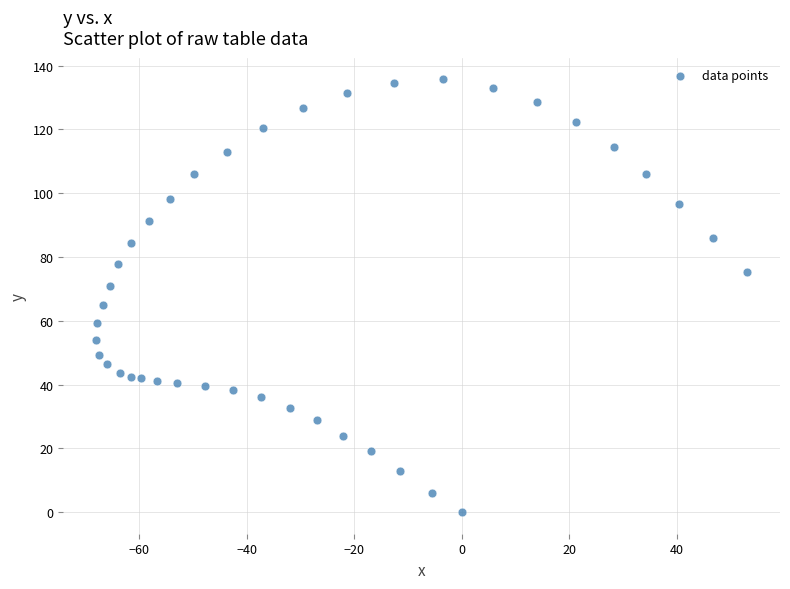

What is the range of Y values (max minus min)?

135.7